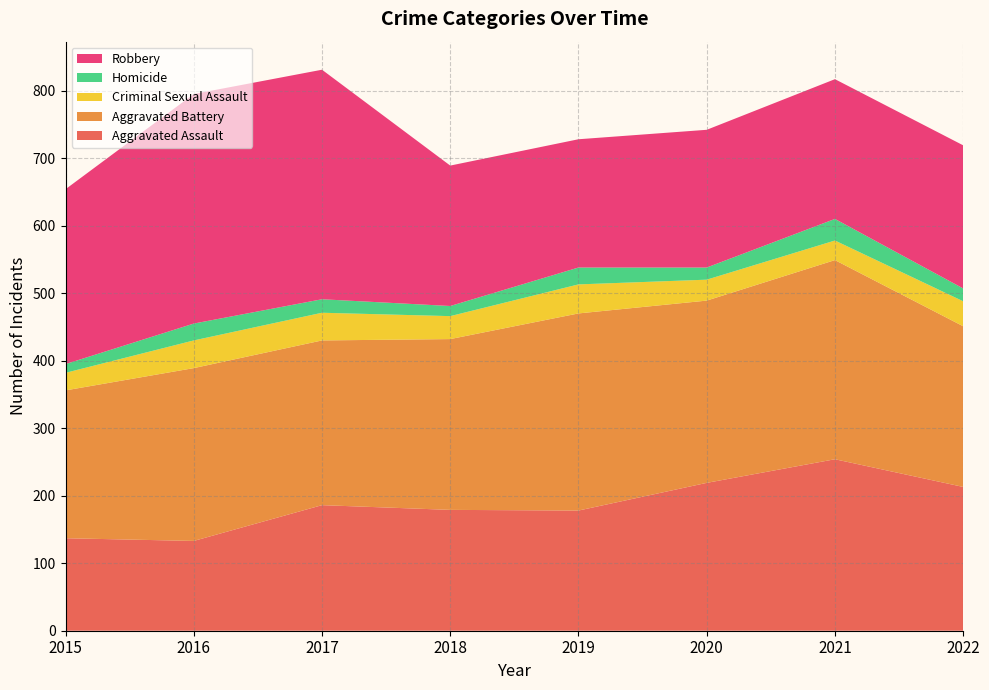

Reading right to left, list all the values displayed in this chart.

Aggravated Assault: 213	254	219	178	179	186	133	137
Aggravated Battery: 238	295	270	292	253	244	256	219
Criminal Sexual Assault: 37	29	31	43	34	41	41	26
Homicide: 19	32	18	25	15	20	25	13
Robbery: 212	207	204	190	208	340	340	259